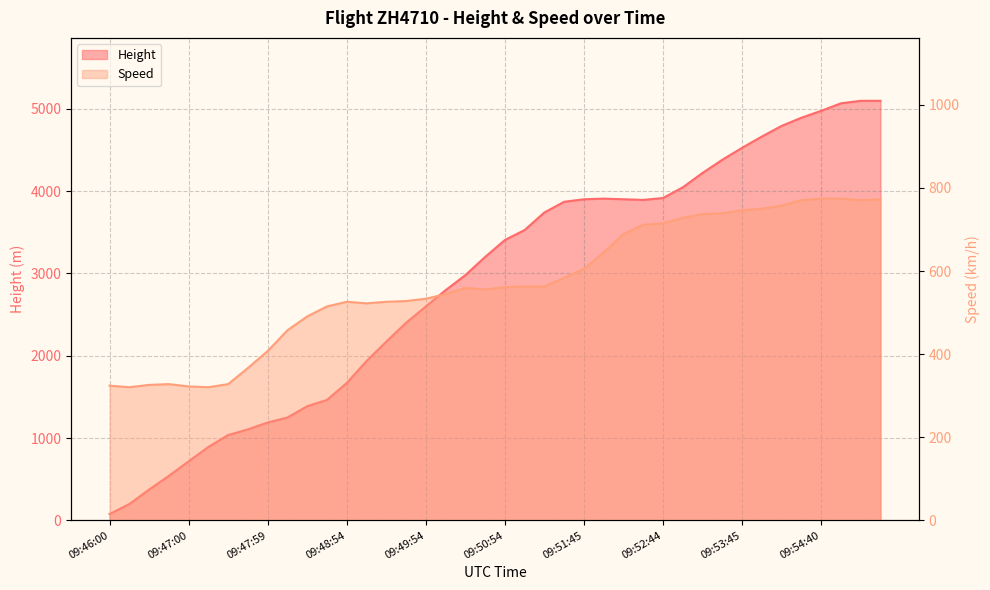

How many interior local peaks does the Height series have?

1